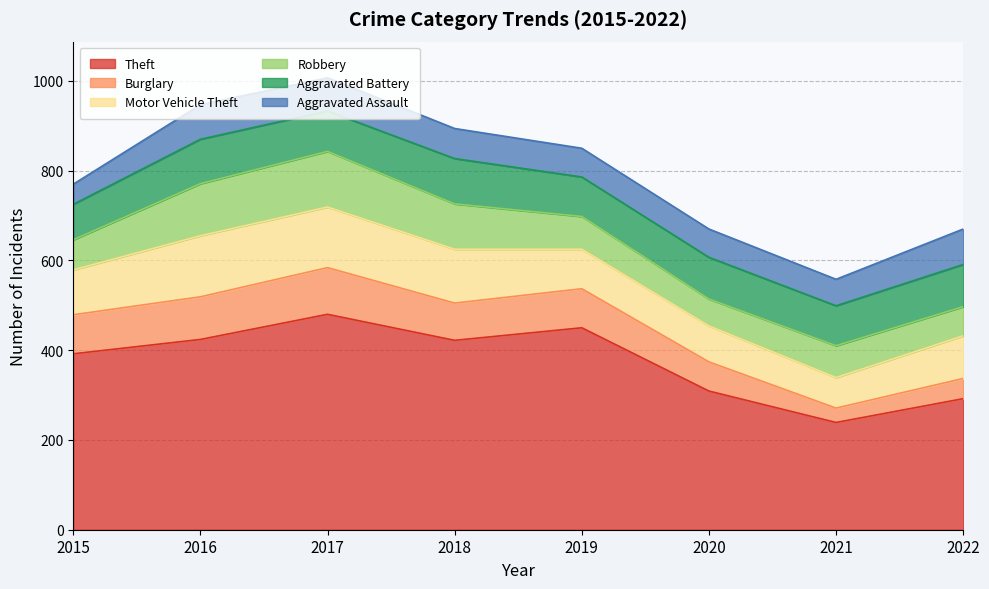

Rank the series at 2015 from lowest to highest value.

Aggravated Assault, Robbery, Aggravated Battery, Burglary, Motor Vehicle Theft, Theft